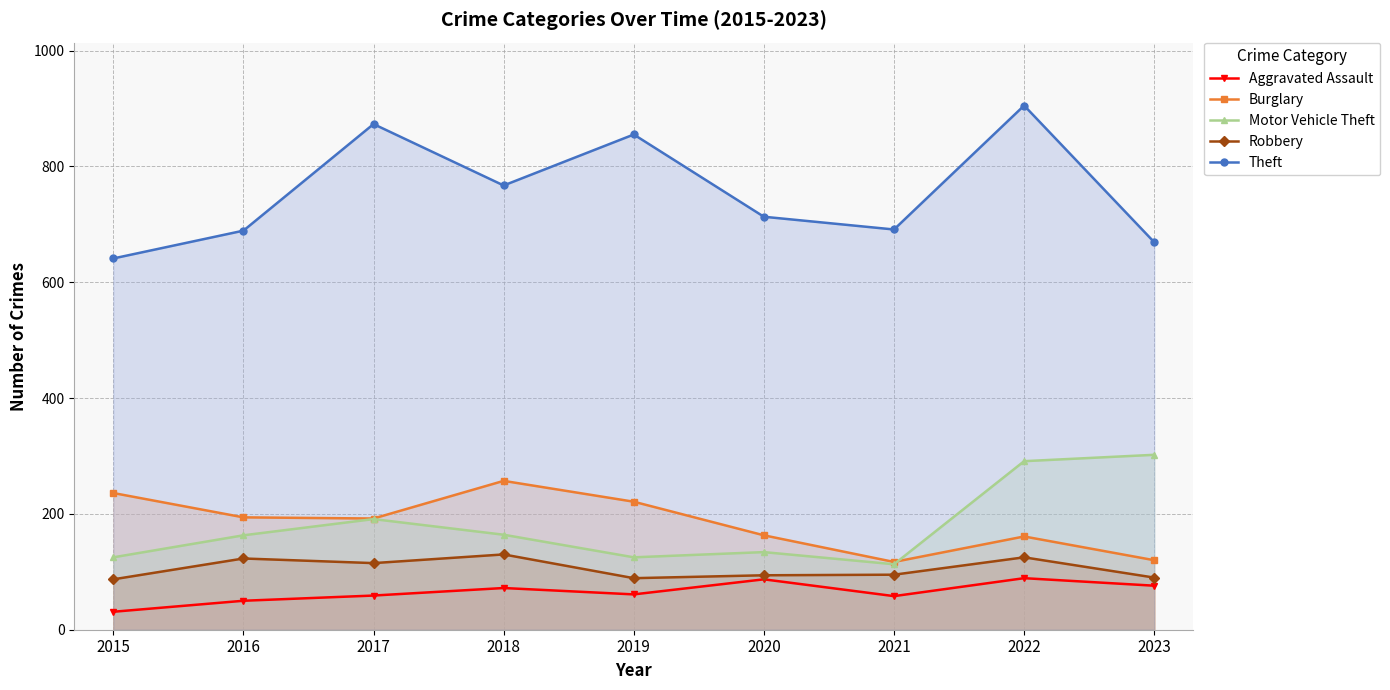

Reading right to left, list all the values displayed in this chart.

Aggravated Assault: 2023=76	2022=89	2021=58	2020=87	2019=61	2018=72	2017=59	2016=50	2015=31
Burglary: 2023=120	2022=161	2021=117	2020=163	2019=221	2018=257	2017=192	2016=194	2015=236
Motor Vehicle Theft: 2023=302	2022=291	2021=113	2020=134	2019=125	2018=164	2017=191	2016=163	2015=125
Robbery: 2023=90	2022=125	2021=95	2020=94	2019=89	2018=130	2017=115	2016=123	2015=87
Theft: 2023=669	2022=905	2021=691	2020=713	2019=855	2018=767	2017=873	2016=689	2015=641